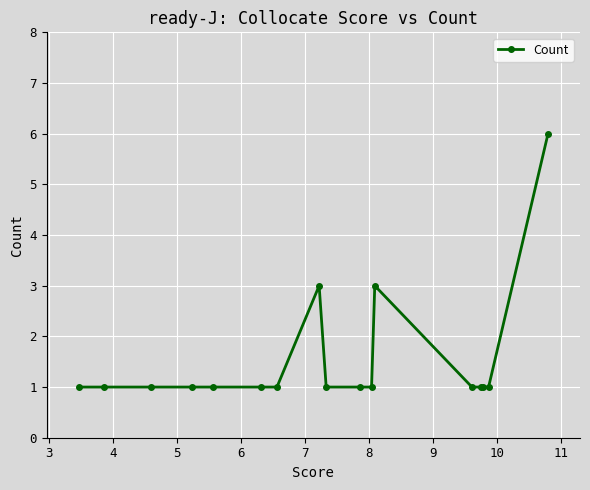

Reading left to right, extract all data points from this chart.

1	1	1	1	1	1	1	3	1	1	1	3	1	1	1	1	6